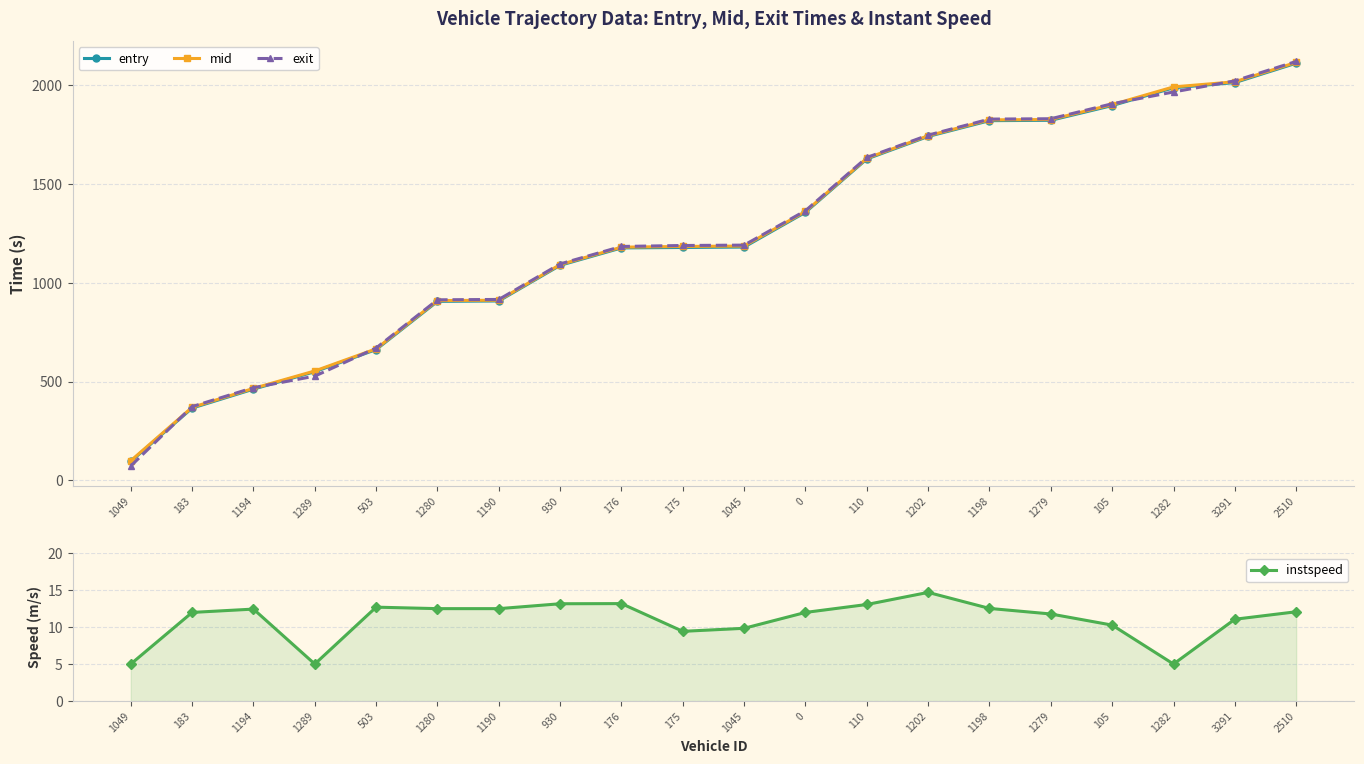

What is the difference between the exit values at 105 and 110?

271.8